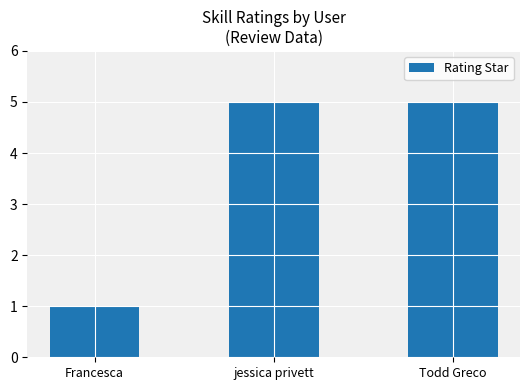

Is it true that the value at Todd Greco is 5?

True